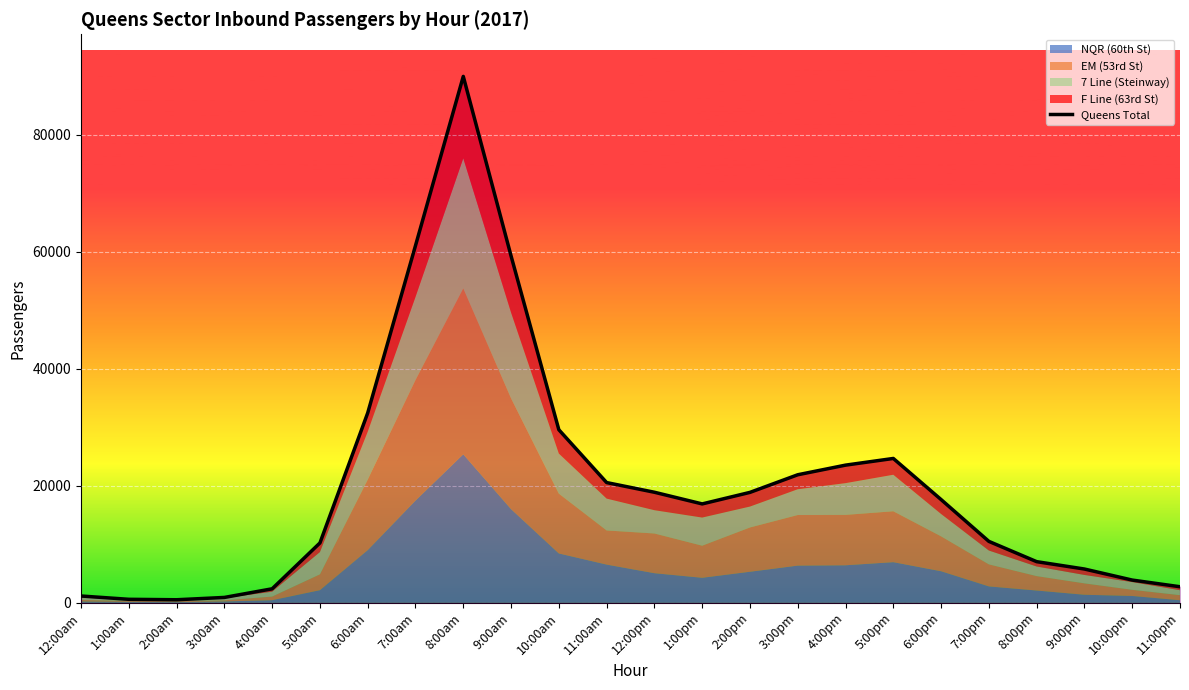

What is the approximate value at 12:00am, to the nearest 10?

1150